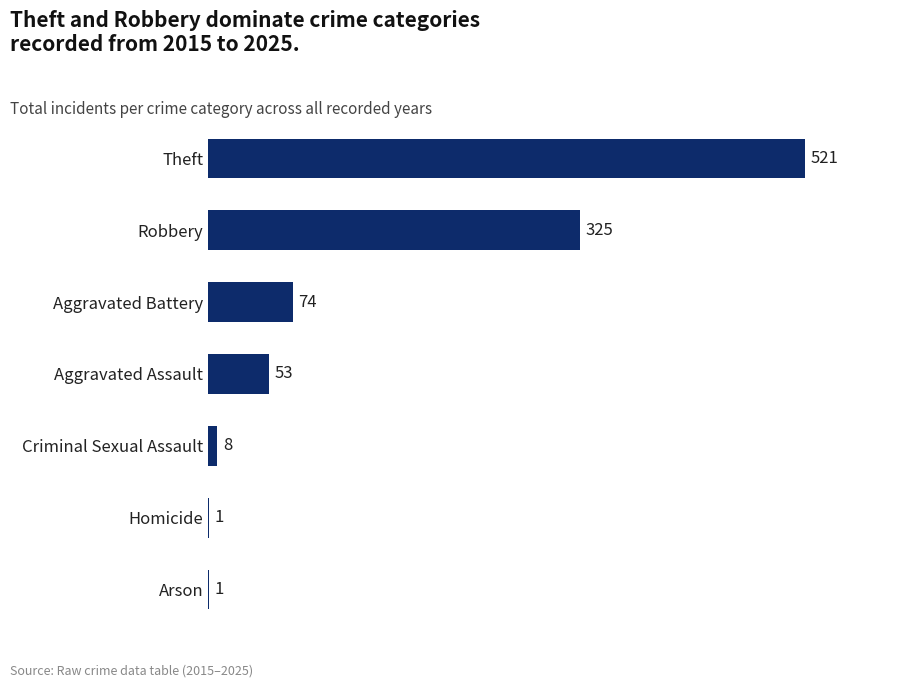

What is the change in value from Criminal Sexual Assault to Robbery?

+317